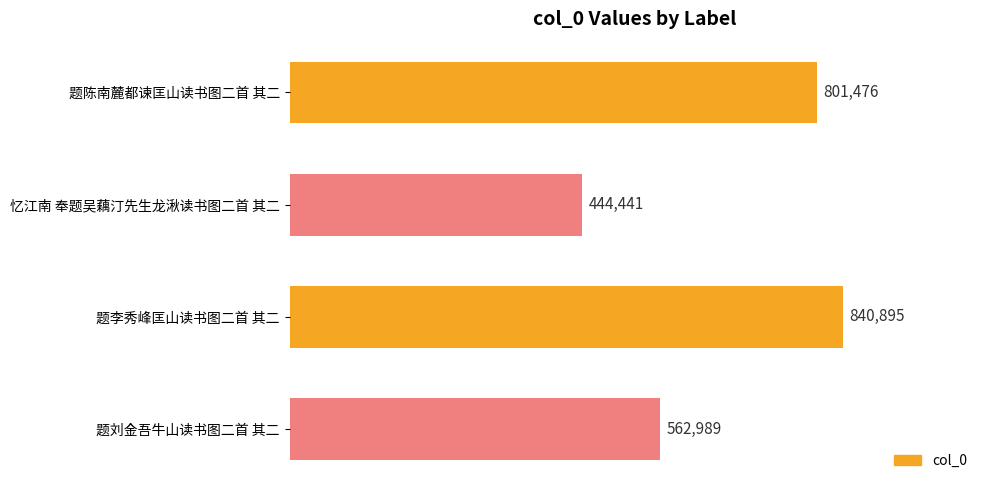

The value at 题李秀峰匡山读书图二首 其二 is 1324987. True or false?

False